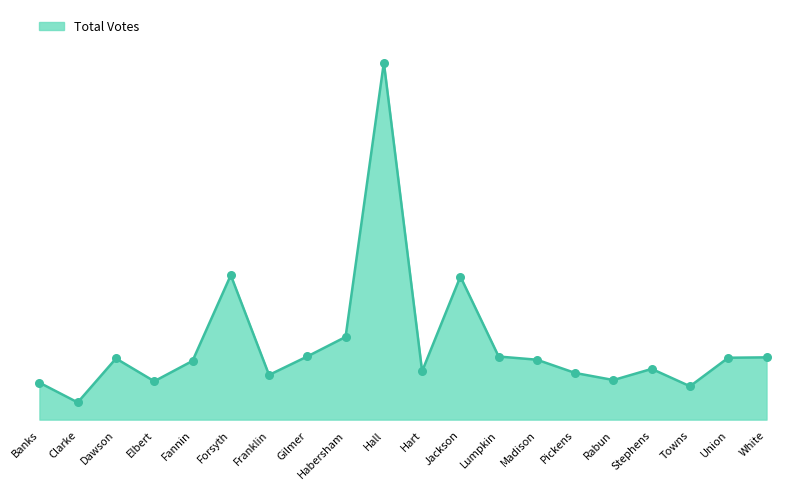

Does the chart have visible grid lines?

No